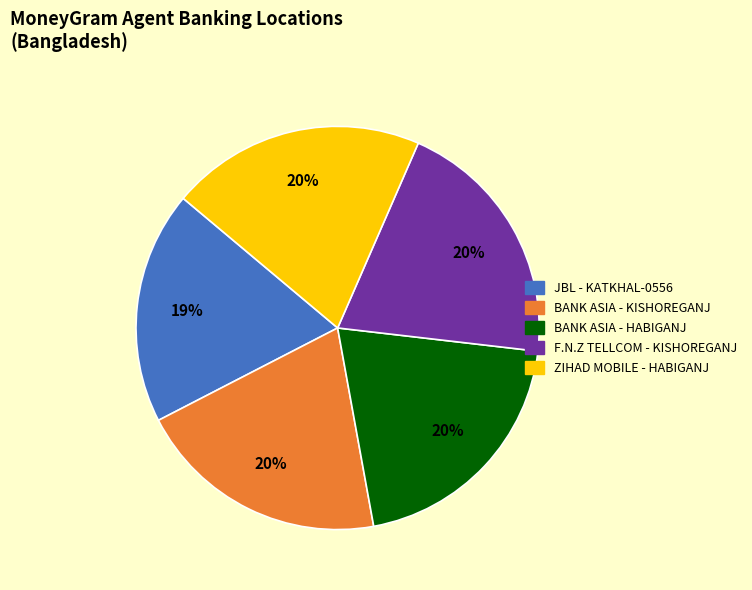

To the nearest percent, what is the average slice percentage?

20%